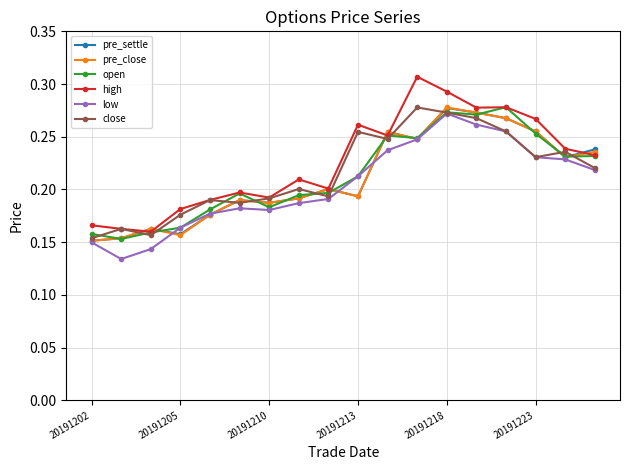

How many close values are between 0 and 1?

18